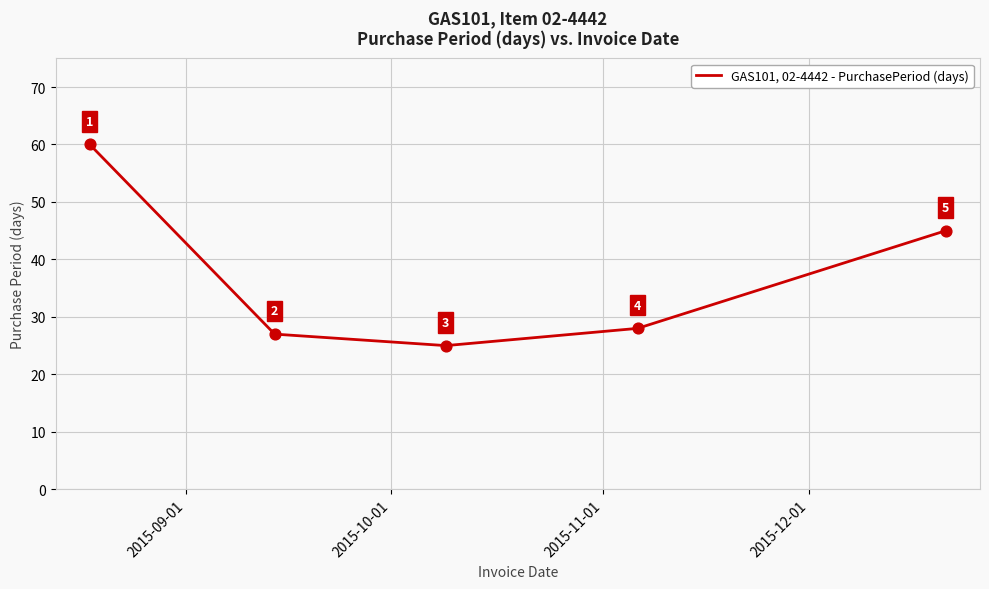

What is the average value?

37